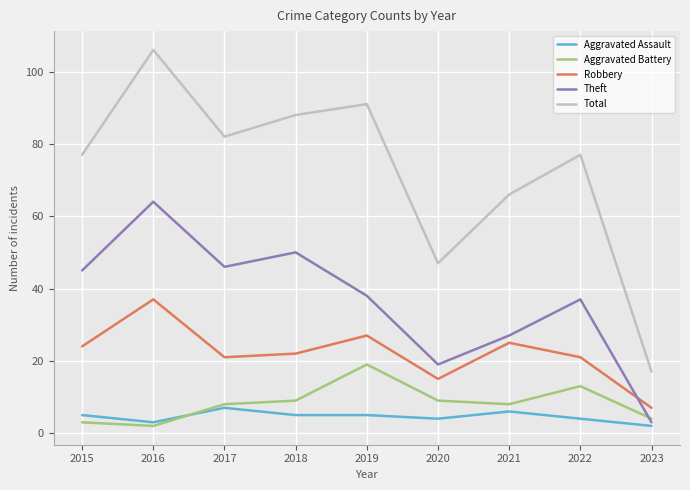

The value of Aggravated Battery at 2018 is 16. True or false?

False